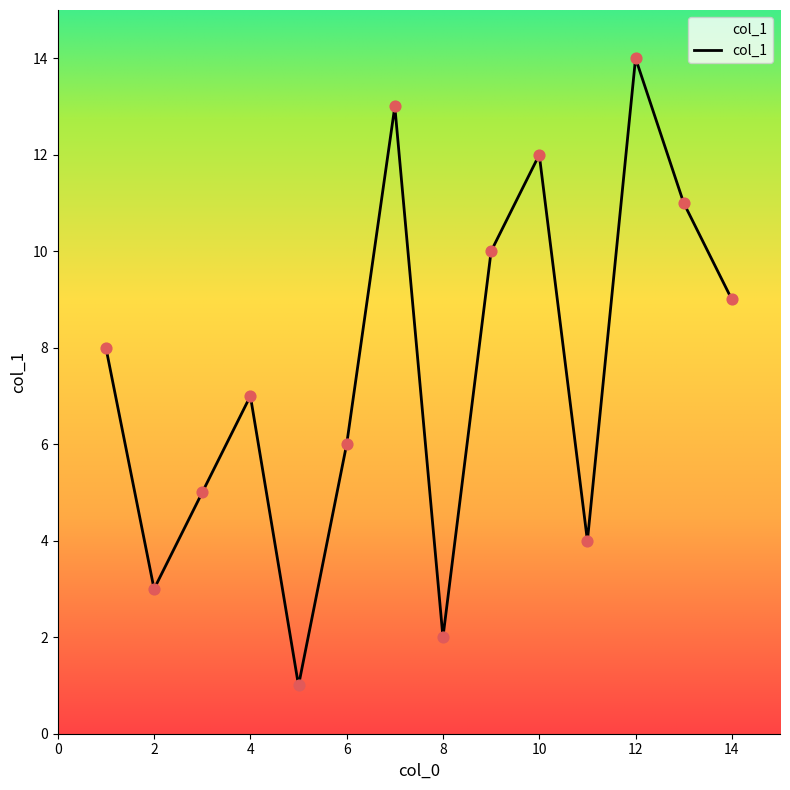

What is the greatest value displayed?

14